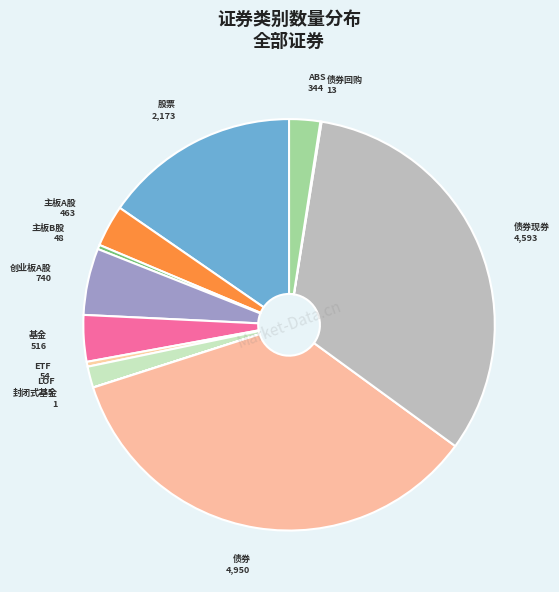

What is the ratio of the value at 股票 to the value at 创业板A股?

2.9